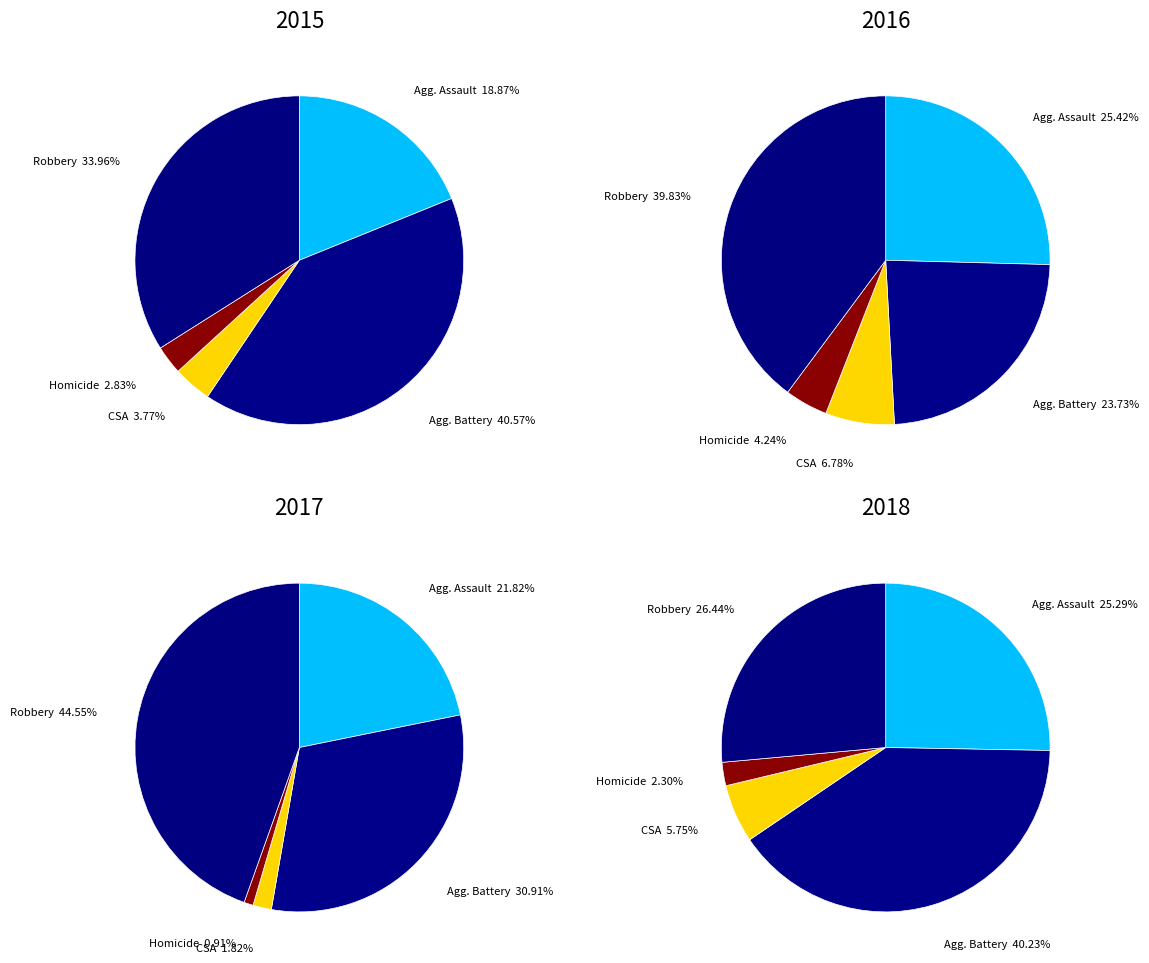

Is it true that Homicide is 11% of the pie?

False